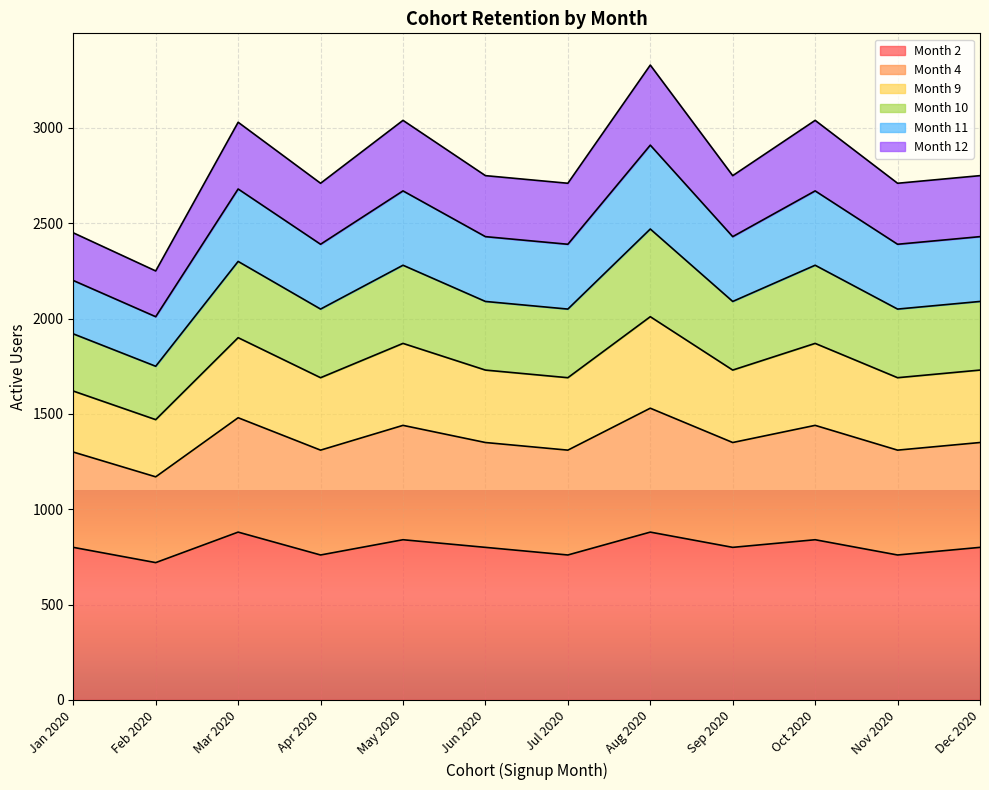

True or false: Month 9 and Month 4 intersect in this chart.

False